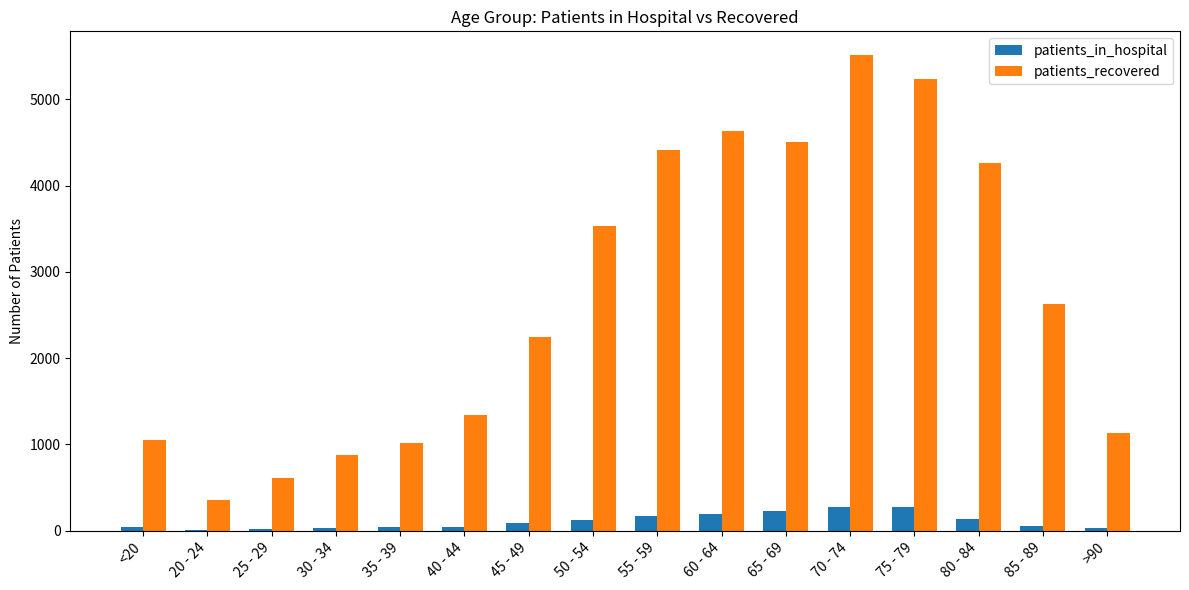

True or false: patients_recovered has a value of 3536 at 50 - 54.

True